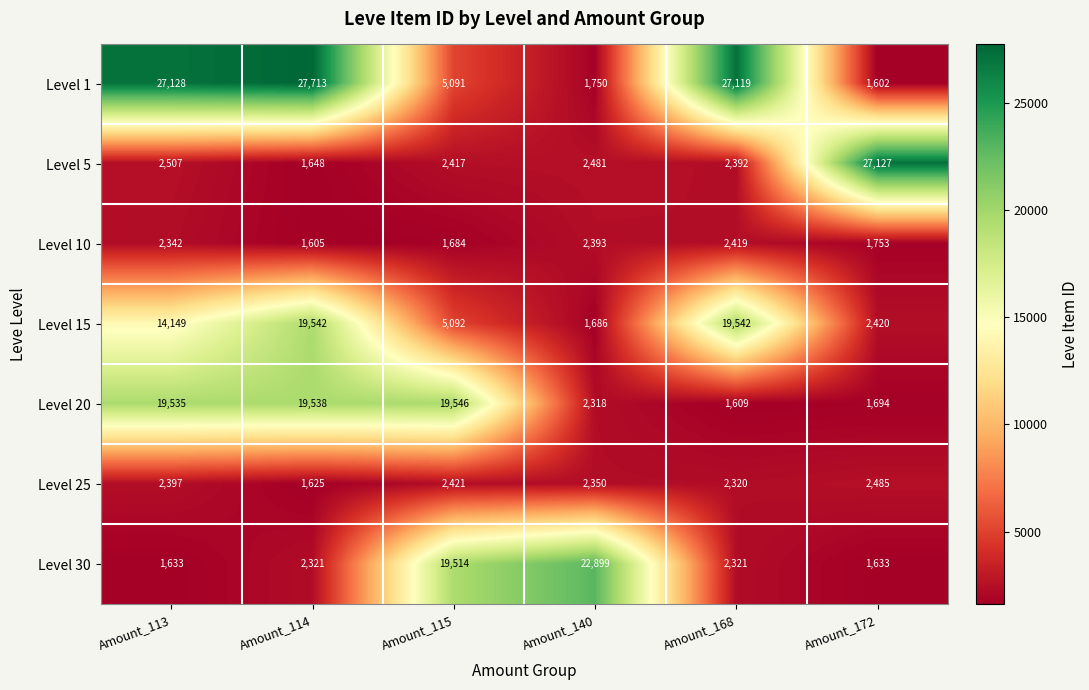

At which label does Level 5 first exceed 2481?

Amount_113